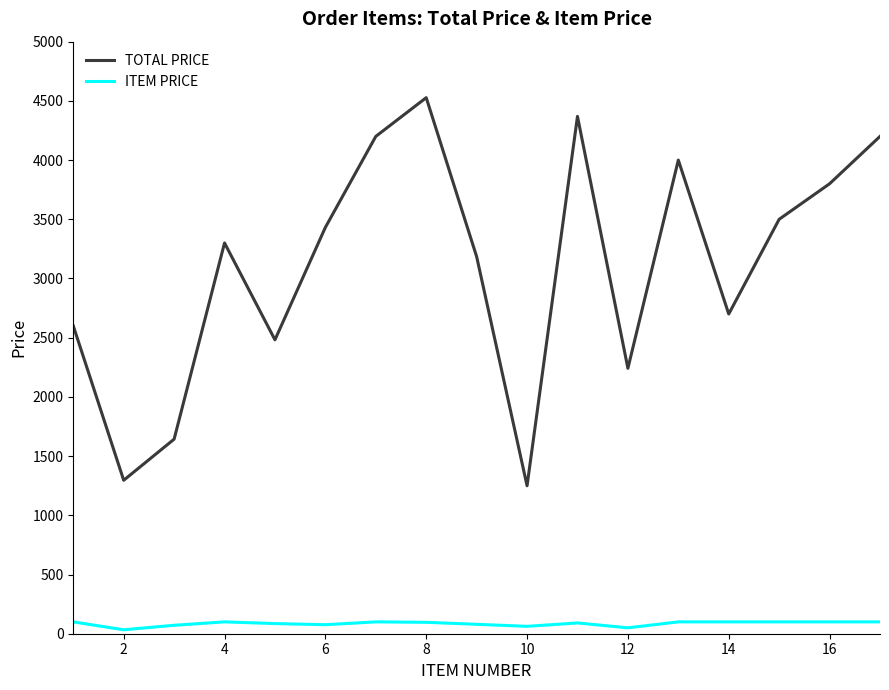

Which series has the widest spread of values?

TOTAL PRICE